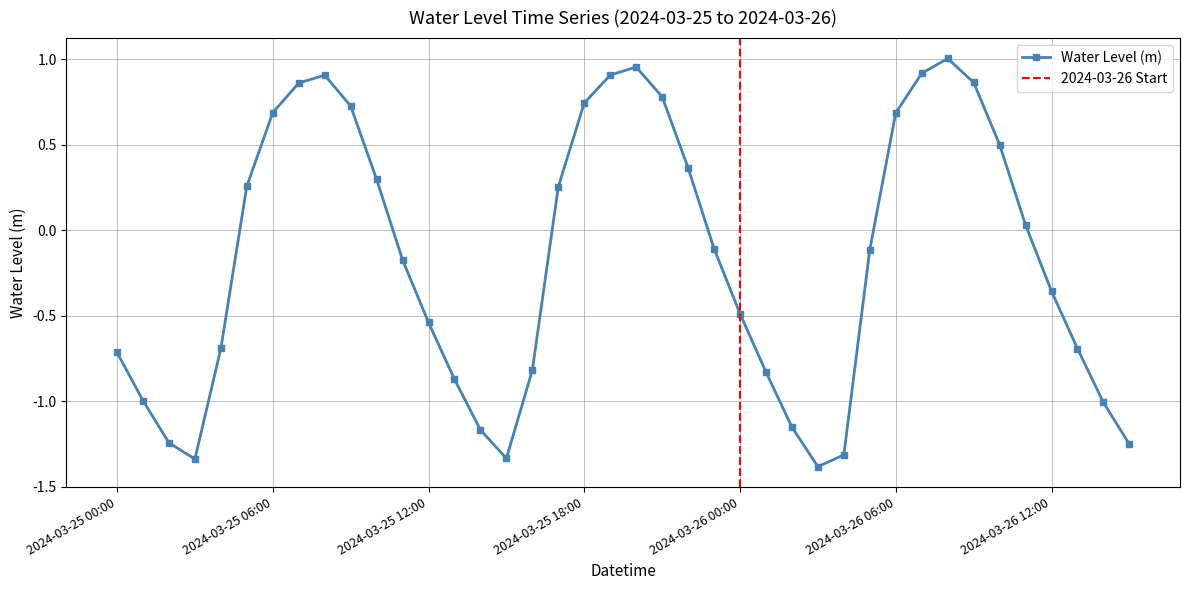

List the labels in order of value, largest first.

2024-03-26 08:00, 2024-03-25 20:00, 2024-03-26 07:00, 2024-03-25 19:00, 2024-03-25 08:00, 2024-03-26 09:00, 2024-03-25 07:00, 2024-03-25 21:00, 2024-03-25 18:00, 2024-03-25 09:00, 2024-03-25 06:00, 2024-03-26 06:00, 2024-03-26 10:00, 2024-03-25 22:00, 2024-03-25 10:00, 2024-03-25 05:00, 2024-03-25 17:00, 2024-03-26 11:00, 2024-03-25 23:00, 2024-03-26 05:00, 2024-03-25 11:00, 2024-03-26 12:00, 2024-03-26 00:00, 2024-03-25 12:00, 2024-03-25 04:00, 2024-03-26 13:00, 2024-03-25 00:00, 2024-03-25 16:00, 2024-03-26 01:00, 2024-03-25 13:00, 2024-03-25 01:00, 2024-03-26 14:00, 2024-03-26 02:00, 2024-03-25 14:00, 2024-03-25 02:00, 2024-03-26 15:00, 2024-03-26 04:00, 2024-03-25 15:00, 2024-03-25 03:00, 2024-03-26 03:00